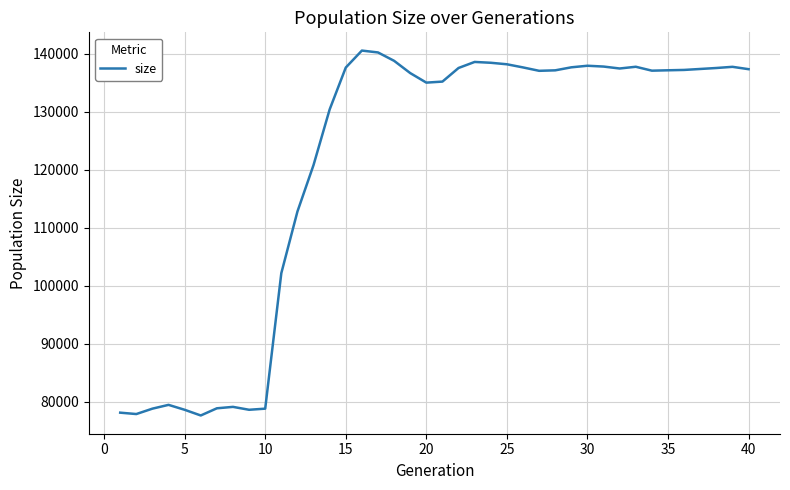

What is the greatest value displayed?

140514